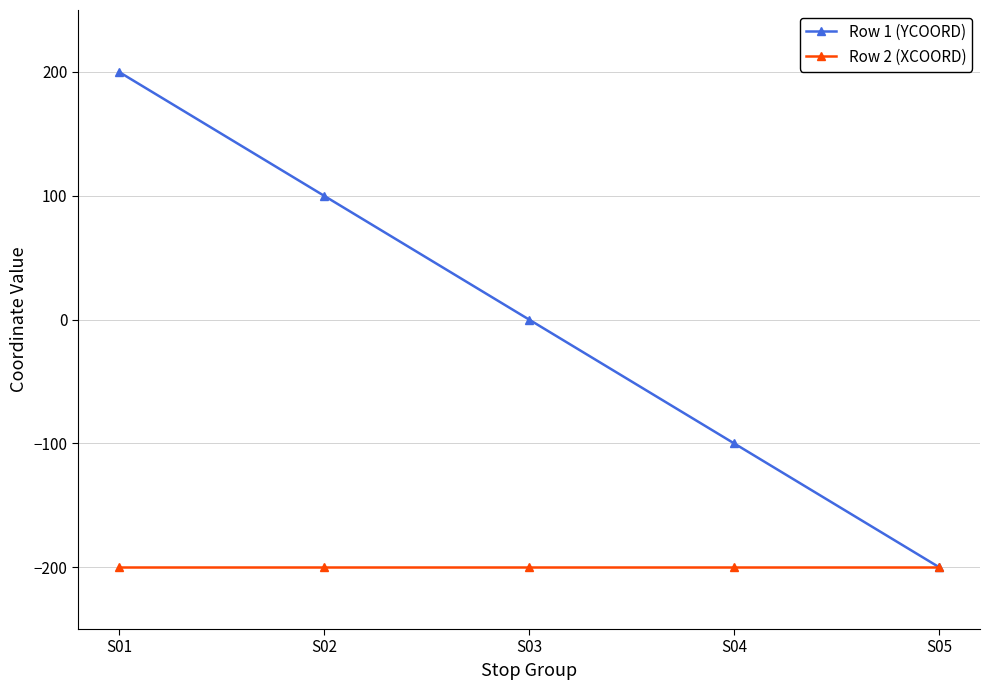

What is the minimum value for Row 2 (XCOORD)?

-200